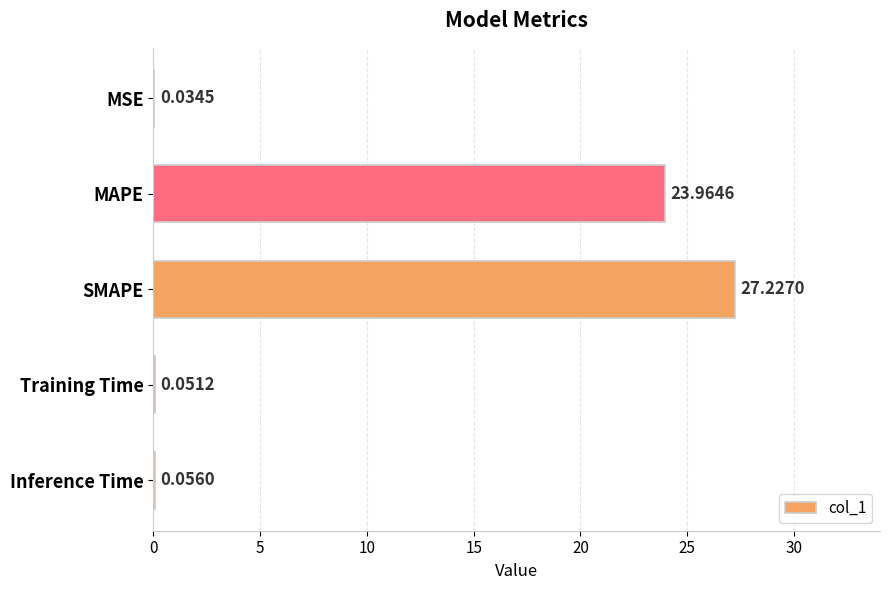

Between MAPE and MSE, which is larger?

MAPE